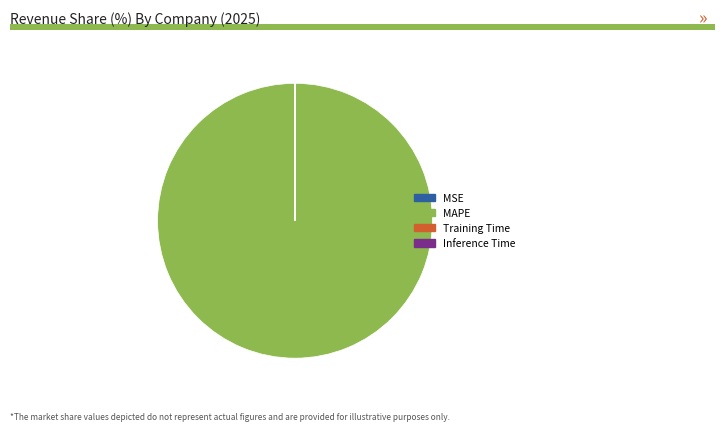

Is it true that MAPE is 93% of the pie?

False